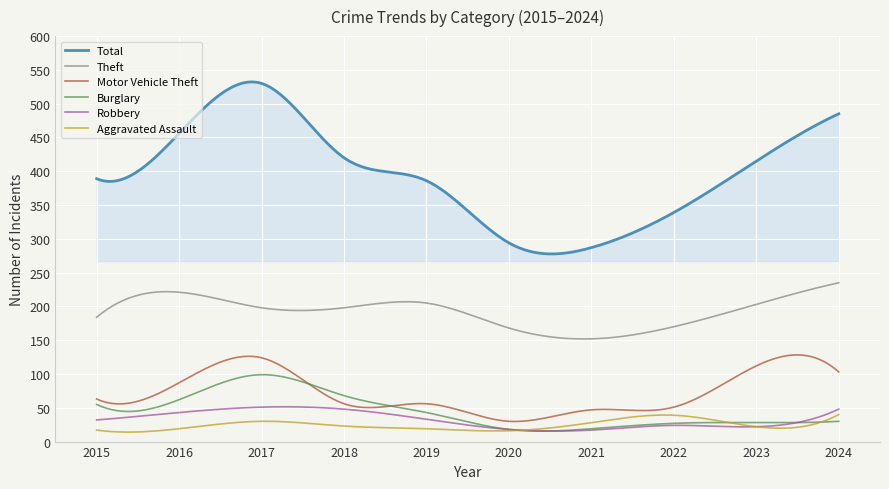

What is the difference between the maximum and second lowest values in the Motor Vehicle Theft series?

98.5